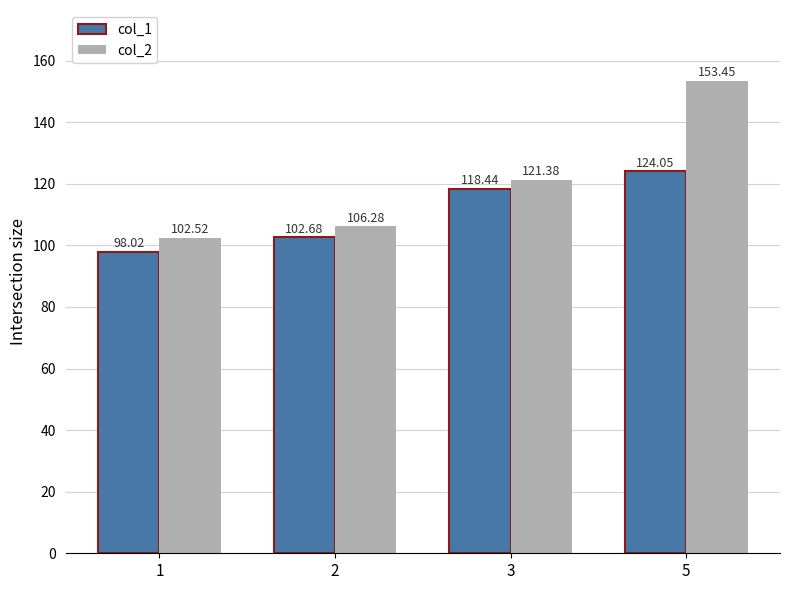

How many bars are there in each group?

2